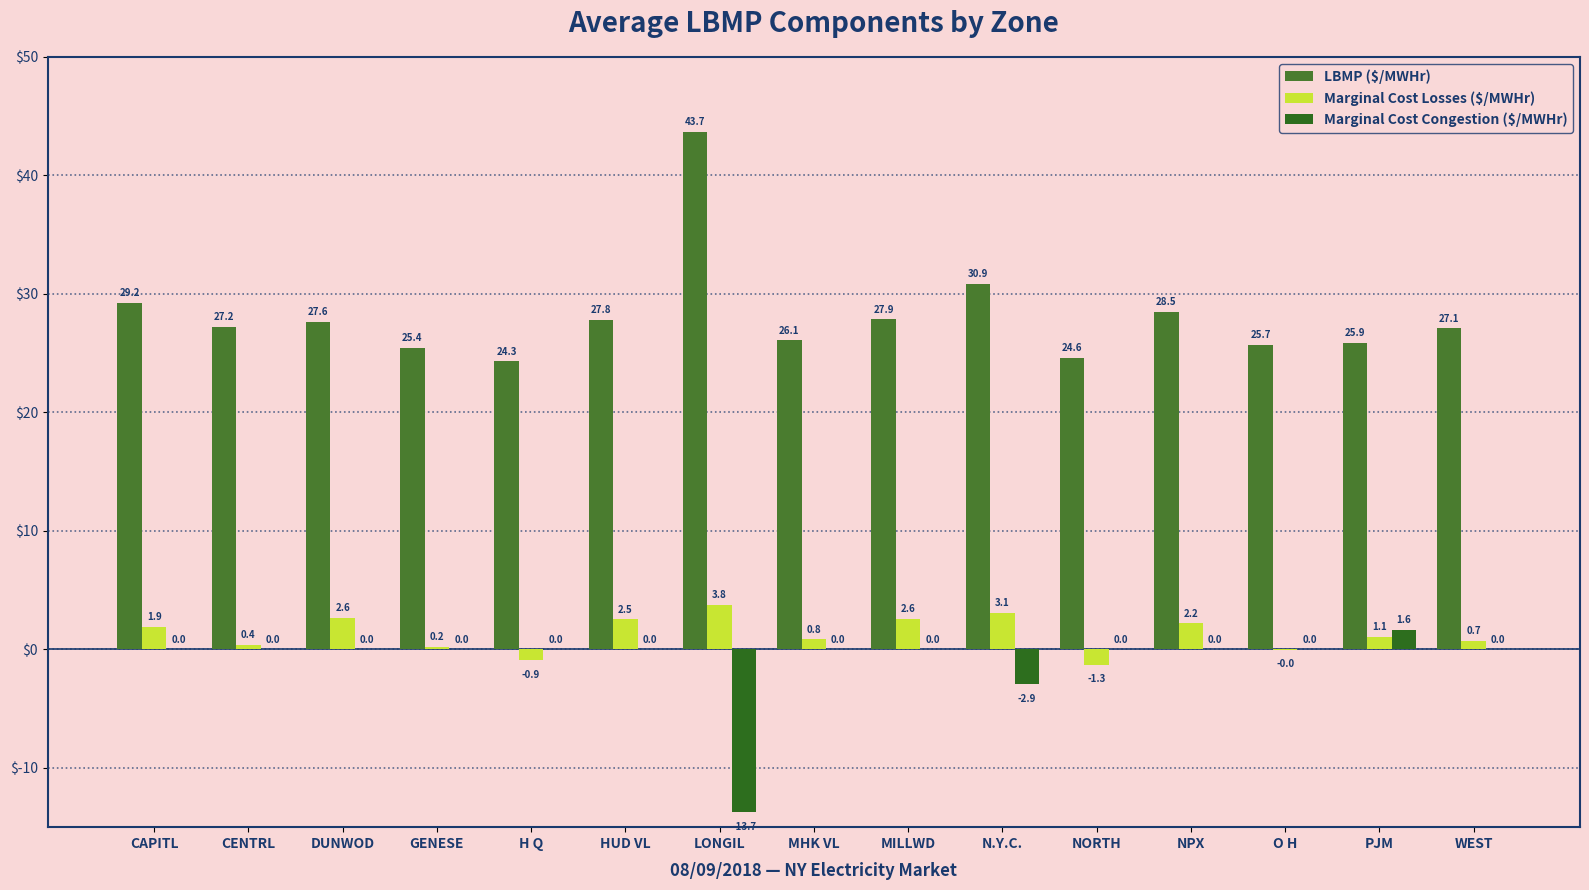

Between CAPITL and HUD VL, which is larger?

CAPITL